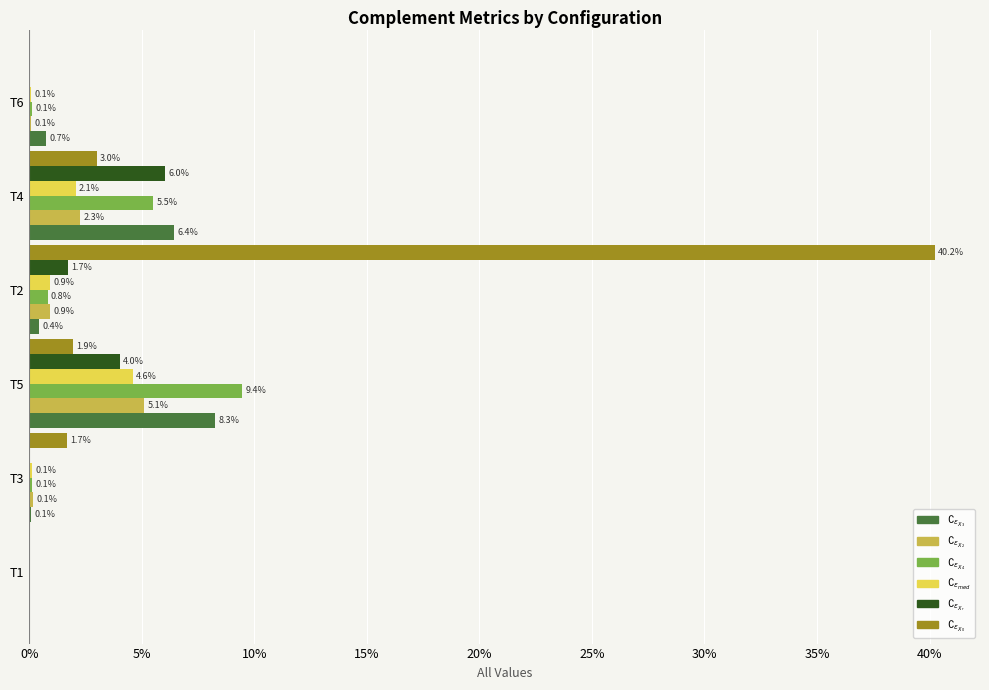

What is the total value across all series at T4?

25.3